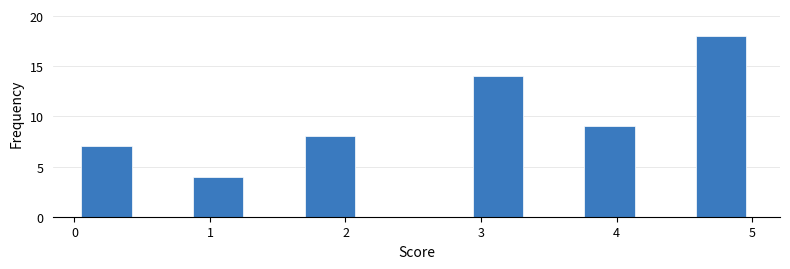

Which range on the x-axis has the tallest bar?

4.6 to 5.0